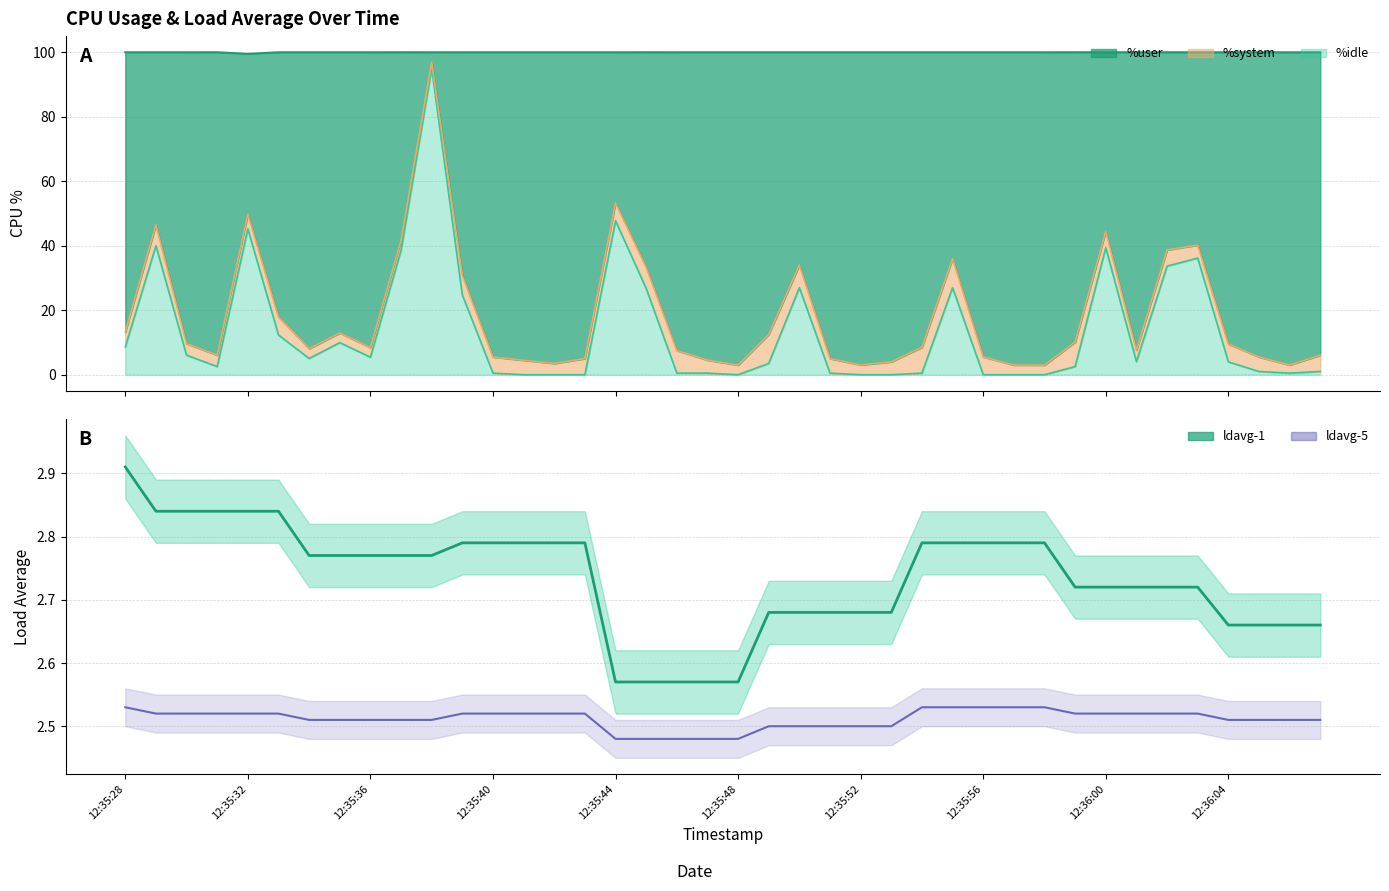

What is the label of the 7th point from the left?

12:35:52